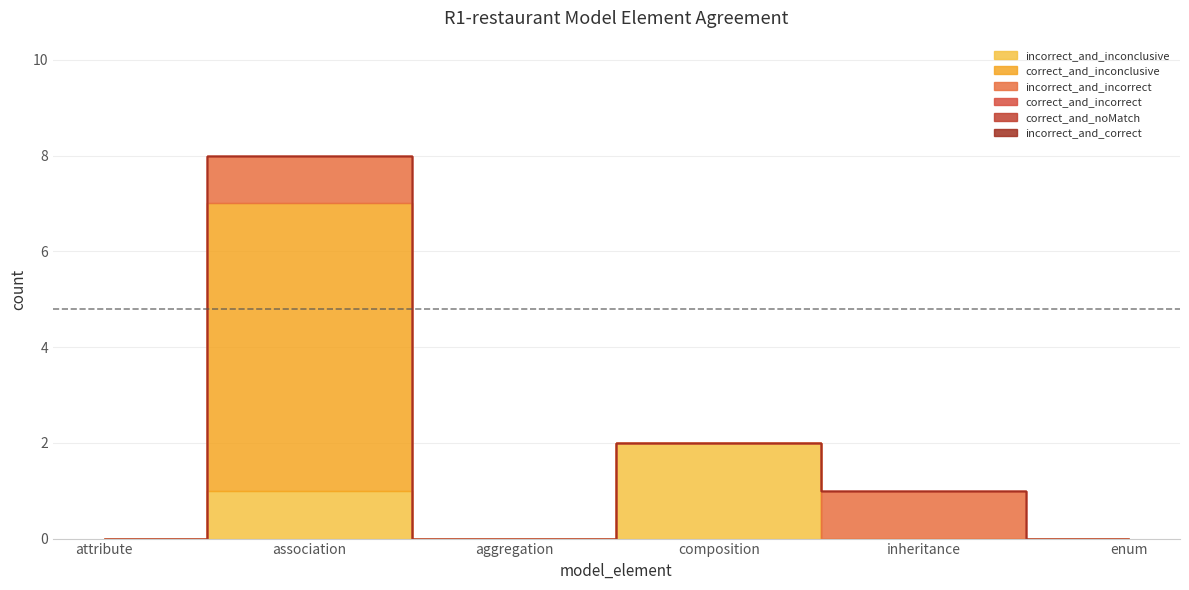

What is the label of the 4th point from the right?

aggregation